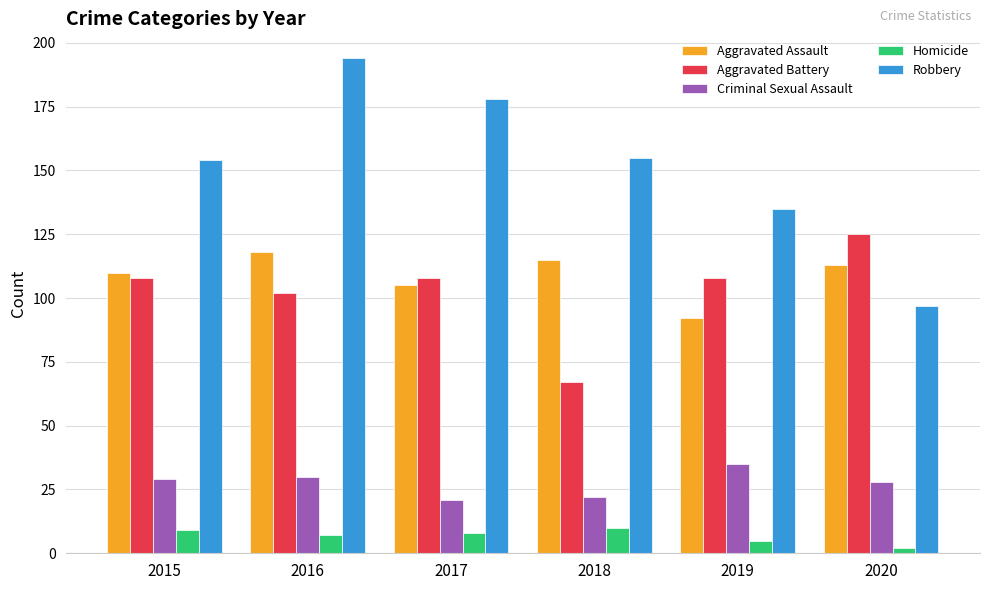

Reading left to right, transcribe all the data shown in this chart.

Aggravated Assault: 2015=110	2016=118	2017=105	2018=115	2019=92	2020=113
Aggravated Battery: 2015=108	2016=102	2017=108	2018=67	2019=108	2020=125
Criminal Sexual Assault: 2015=29	2016=30	2017=21	2018=22	2019=35	2020=28
Homicide: 2015=9	2016=7	2017=8	2018=10	2019=5	2020=2
Robbery: 2015=154	2016=194	2017=178	2018=155	2019=135	2020=97